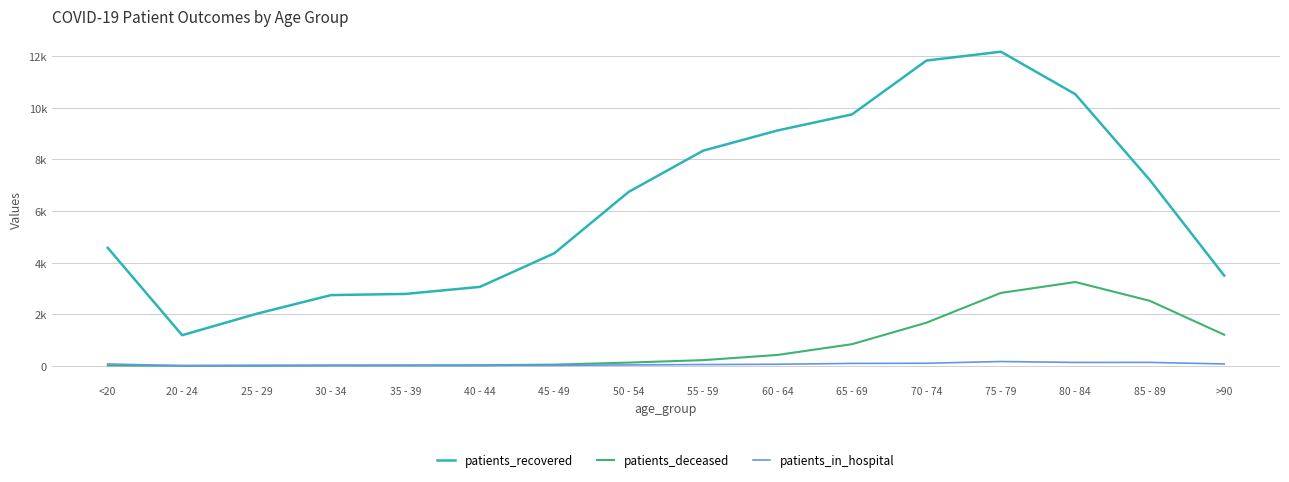

How many interior local valleys does the patients_deceased series have?

1